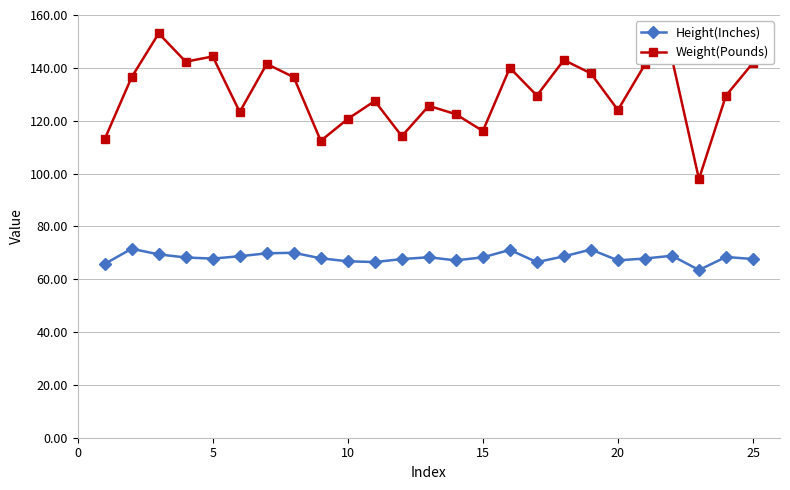

True or false: Height(Inches) and Weight(Pounds) cross at least once.

False